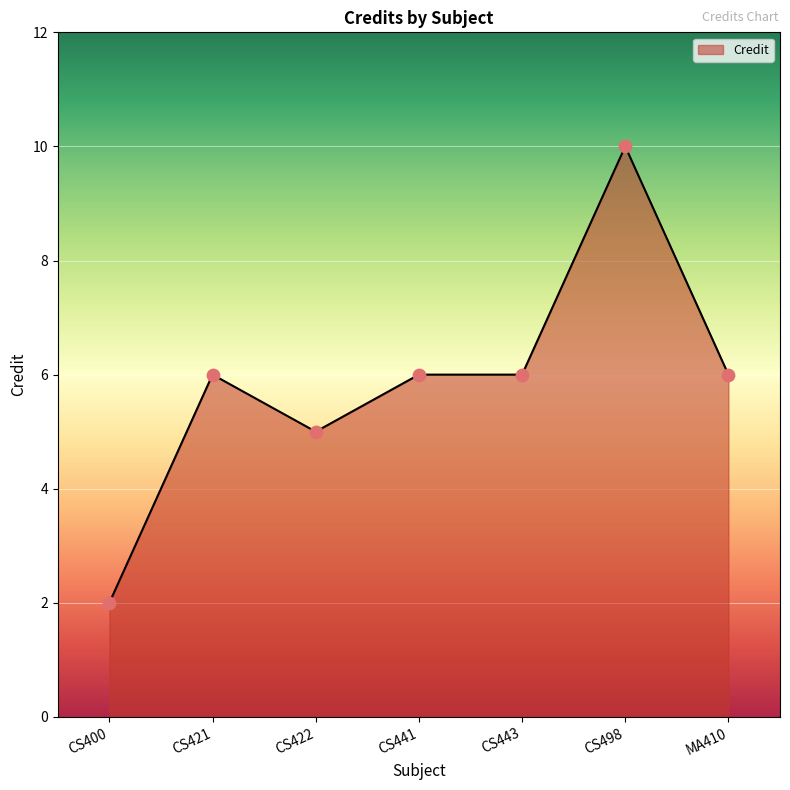

What is the ratio of the value at CS400 to the value at CS498?

0.2